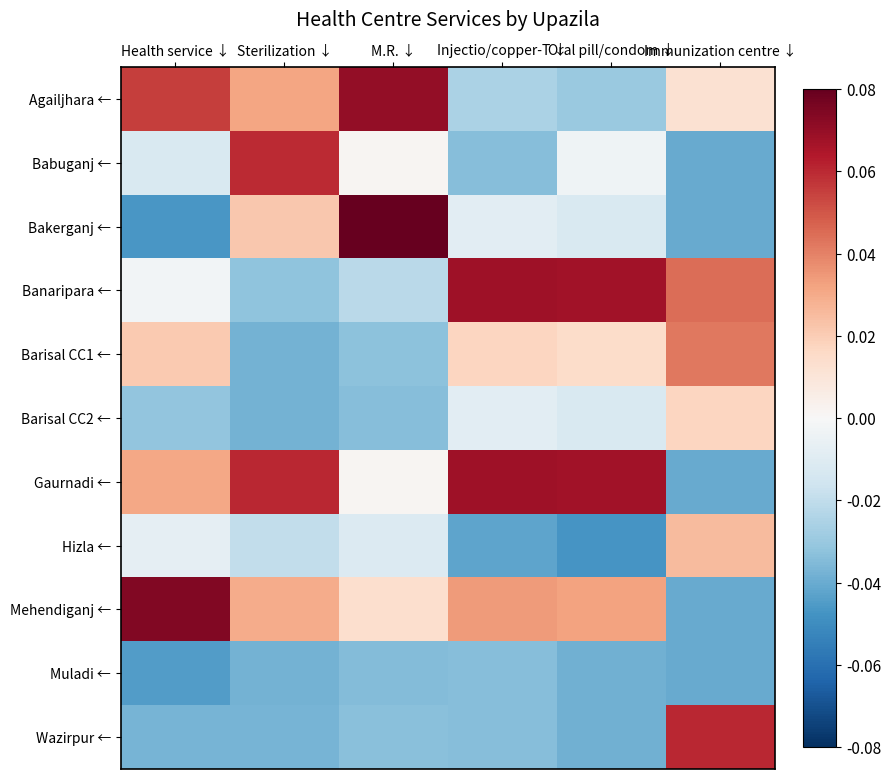

Which series has the widest spread of values?

Bakerganj ←